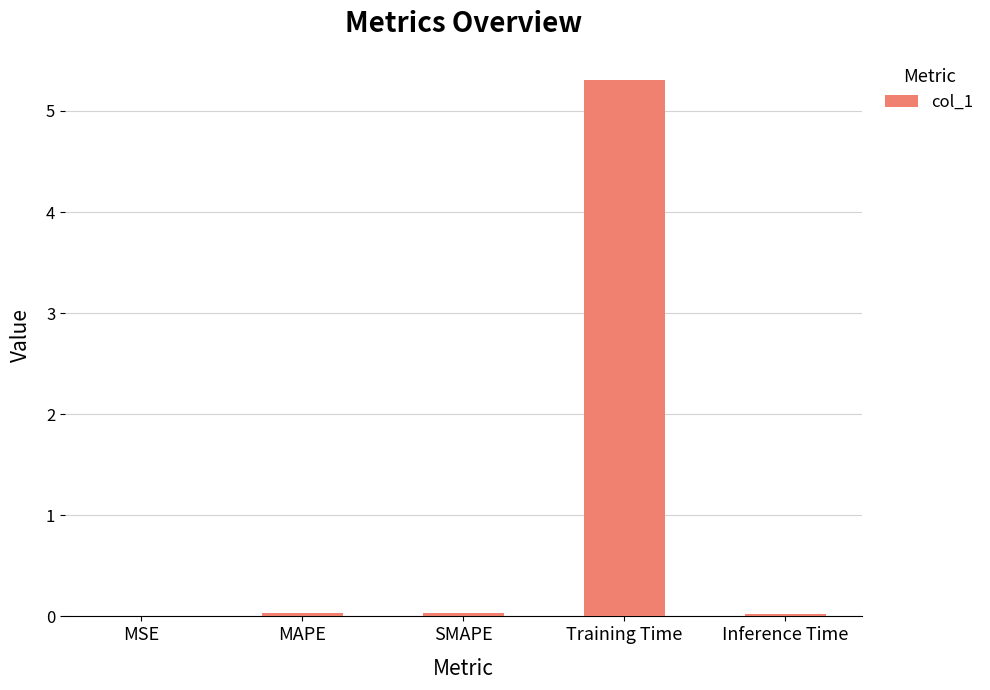

What is the maximum value shown in the chart?

5.3